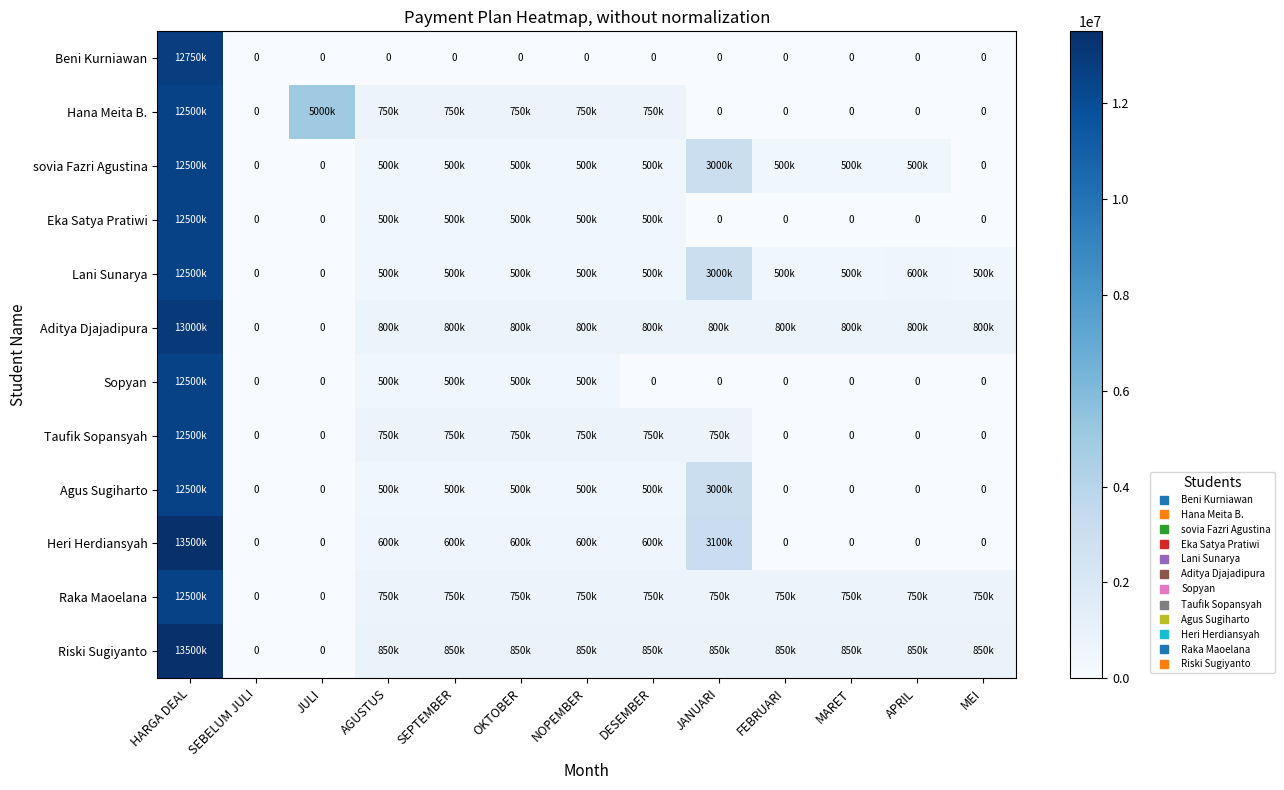

What is the sum of all sovia Fazri Agustina values?

19500000